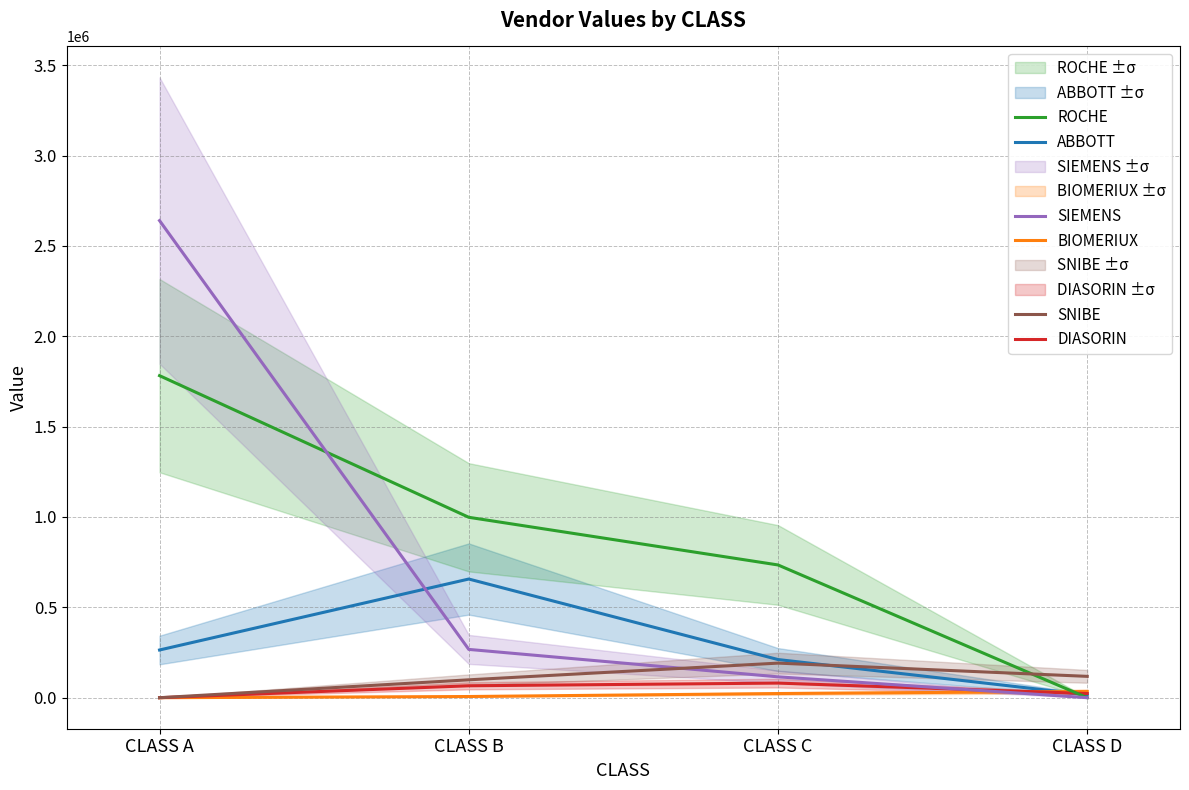

The value of SIEMENS at CLASS D is -1751899.7. True or false?

False